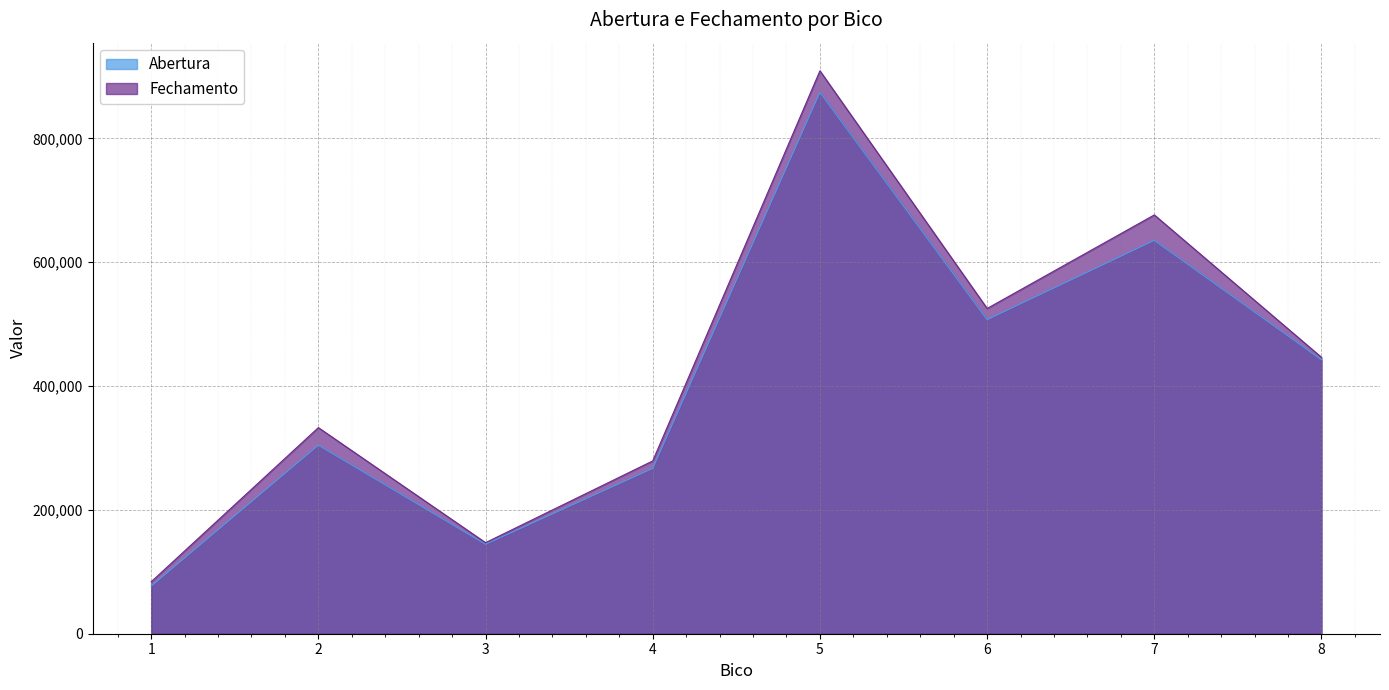

What are all the series names shown in the legend?

Abertura, Fechamento